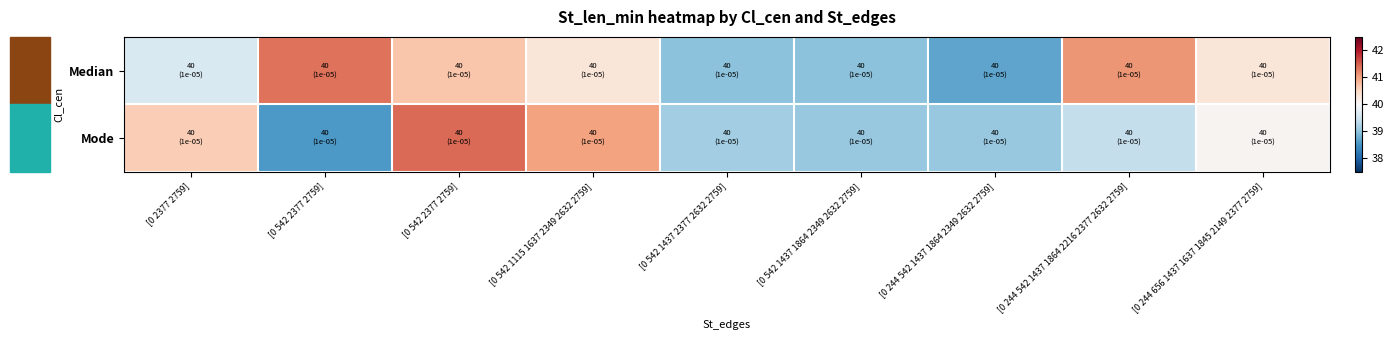

How many categories are shown in the chart?

9